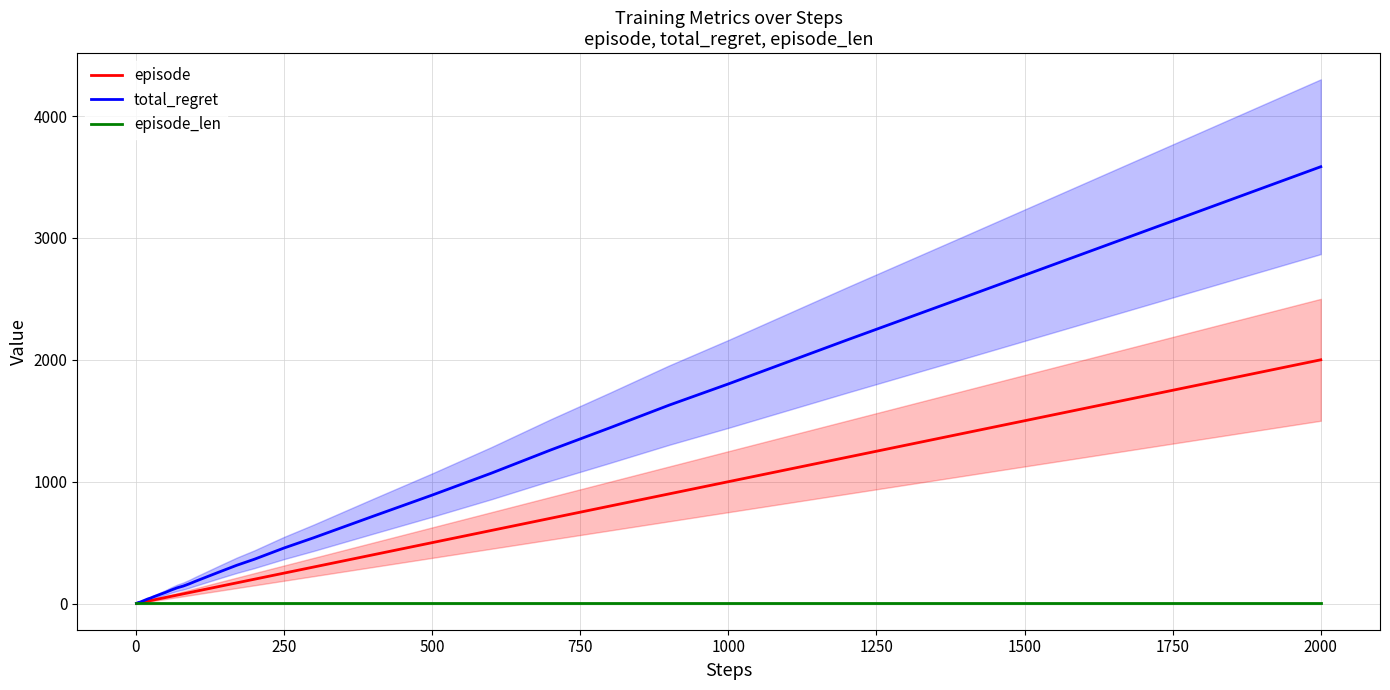

What is the sum of all episode_len values?

40